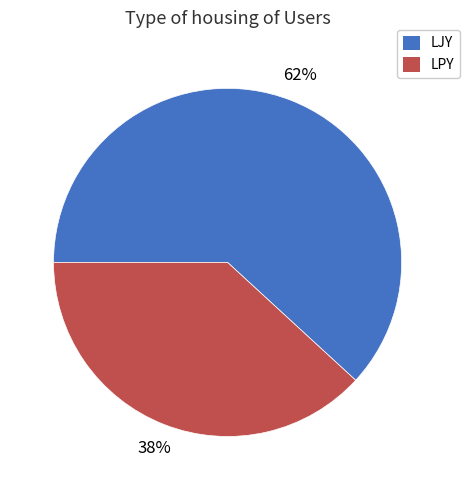

Which slice is the smallest?

LPY